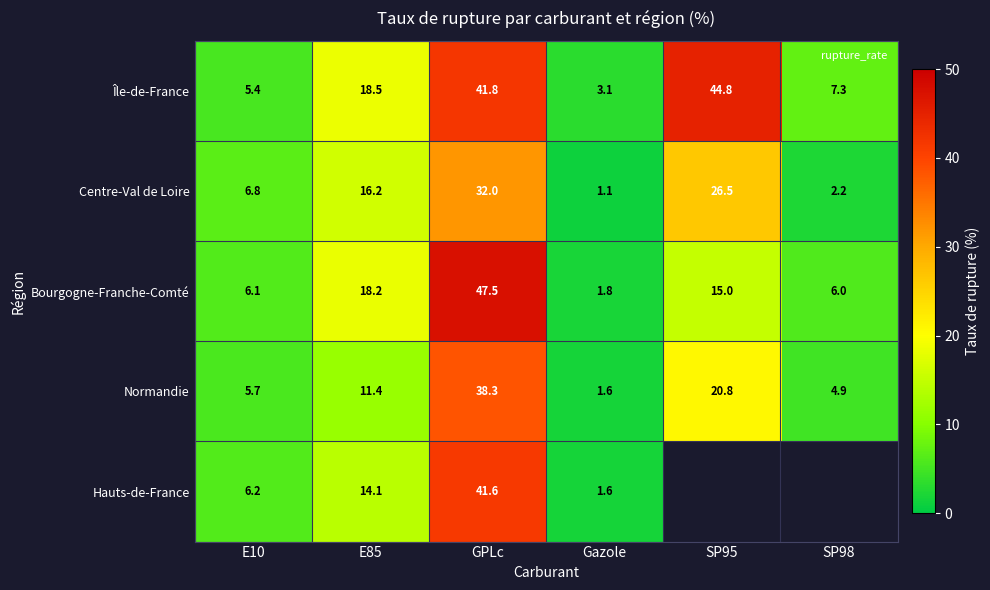

What is the highest value of the Centre-Val de Loire series?

32.0